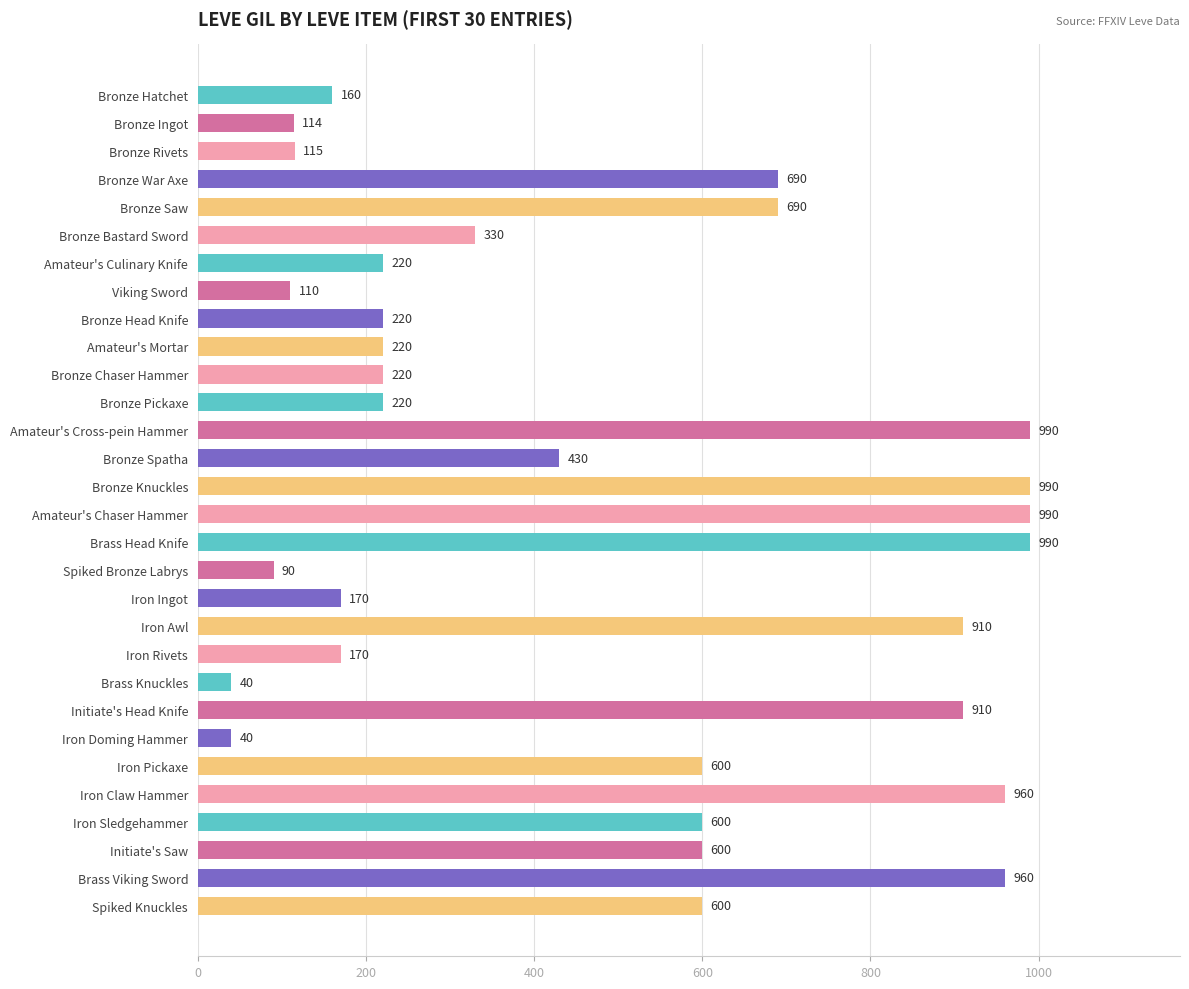

What is the label of the 2nd bar from the top?

Bronze Ingot